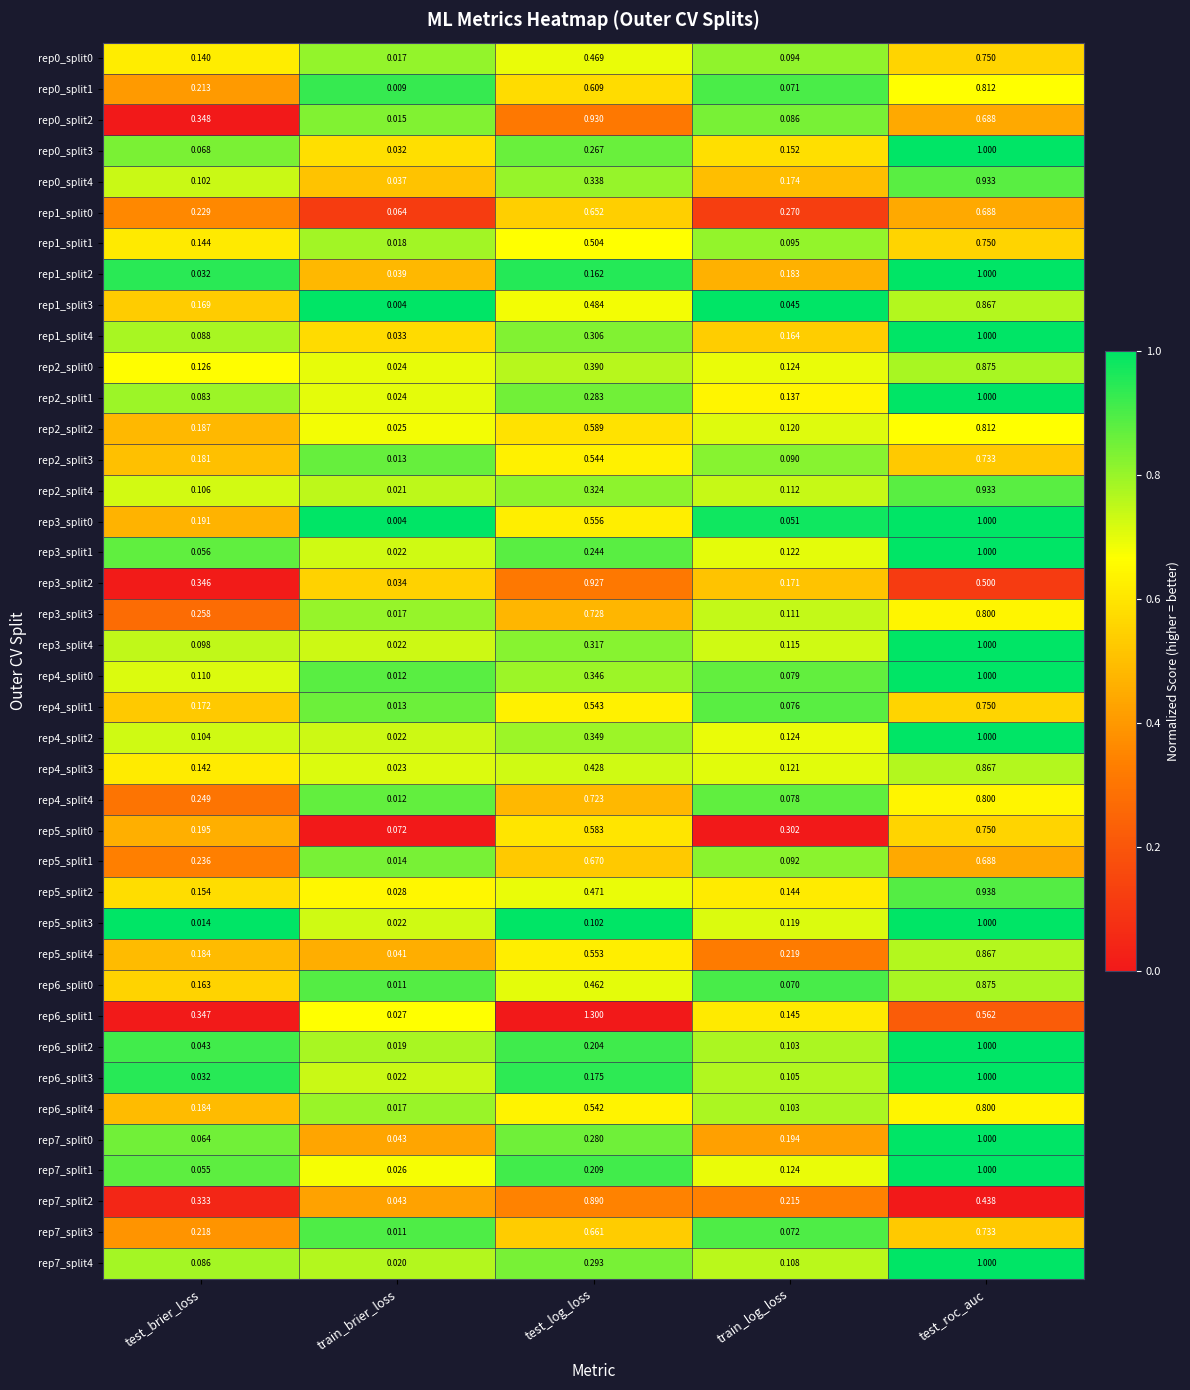

Which series has the largest range (max minus min)?

rep6_split1